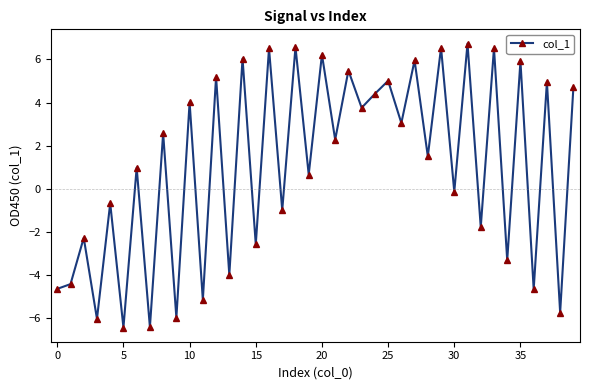

True or false: the data has more than 2 interior local peaks.

True